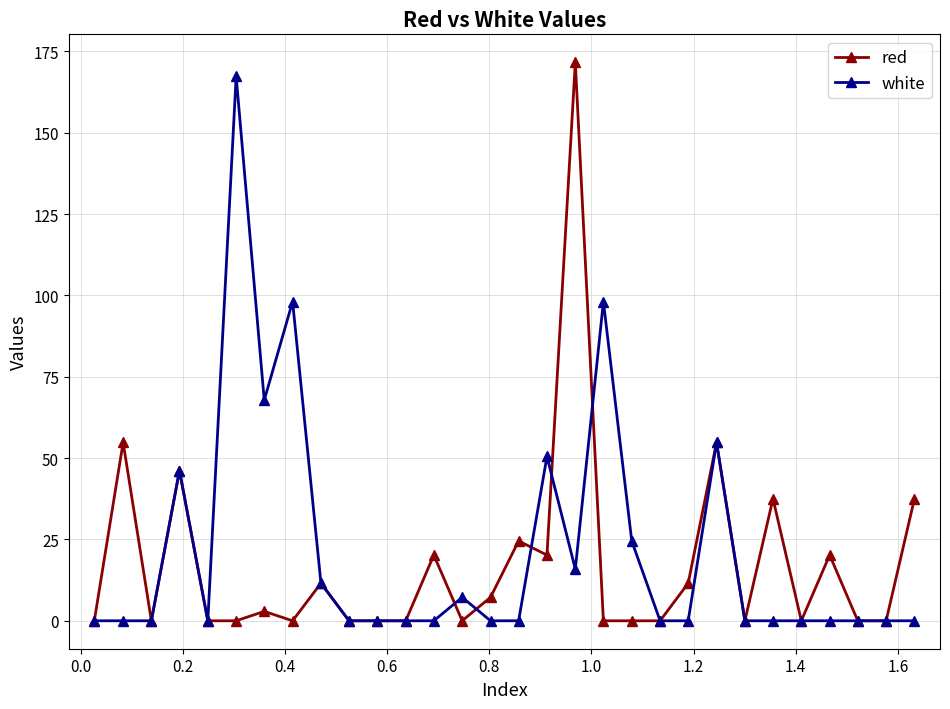

Reading right to left, transcribe all the data shown in this chart.

red: 37.5	0.0	0.0	20.2	0.0	37.5	0.0	54.8	11.6	0.0	0.0	0.0	171.7	20.2	24.5	7.2	0.0	20.2	0.0	0.0	0.0	11.6	0.0	2.9	0.0	0.0	46.2	0.0	54.8	0.0
white: 0.0	0.0	0.0	0.0	0.0	0.0	0.0	54.8	0.0	0.0	24.5	98.1	15.9	50.5	0.0	0.0	7.2	0.0	0.0	0.0	0.0	11.6	98.1	67.8	167.4	0.0	46.2	0.0	0.0	0.0